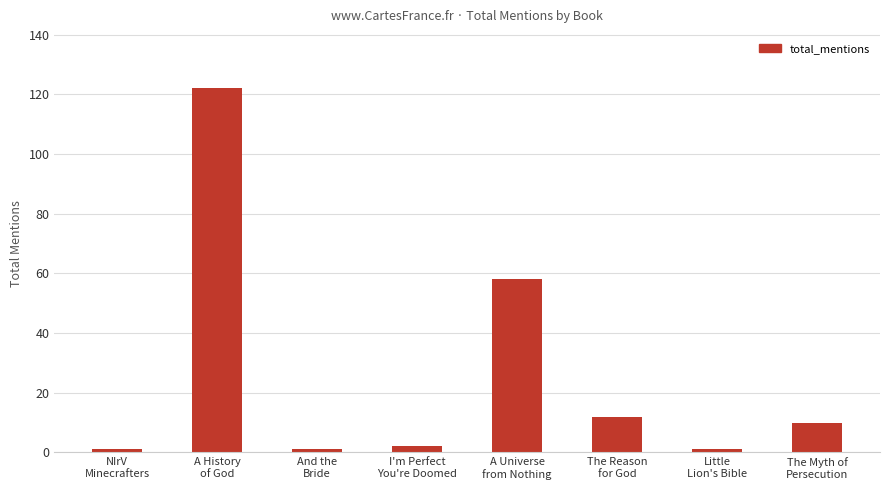

Where does the data first go above 10?

A History
of God